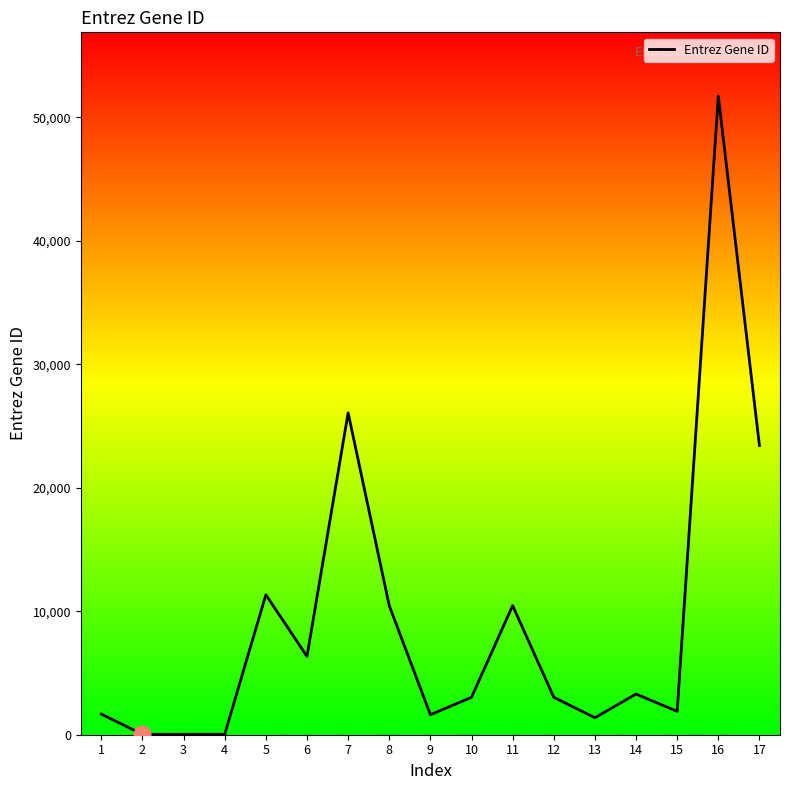

What is the greatest value displayed?

51703